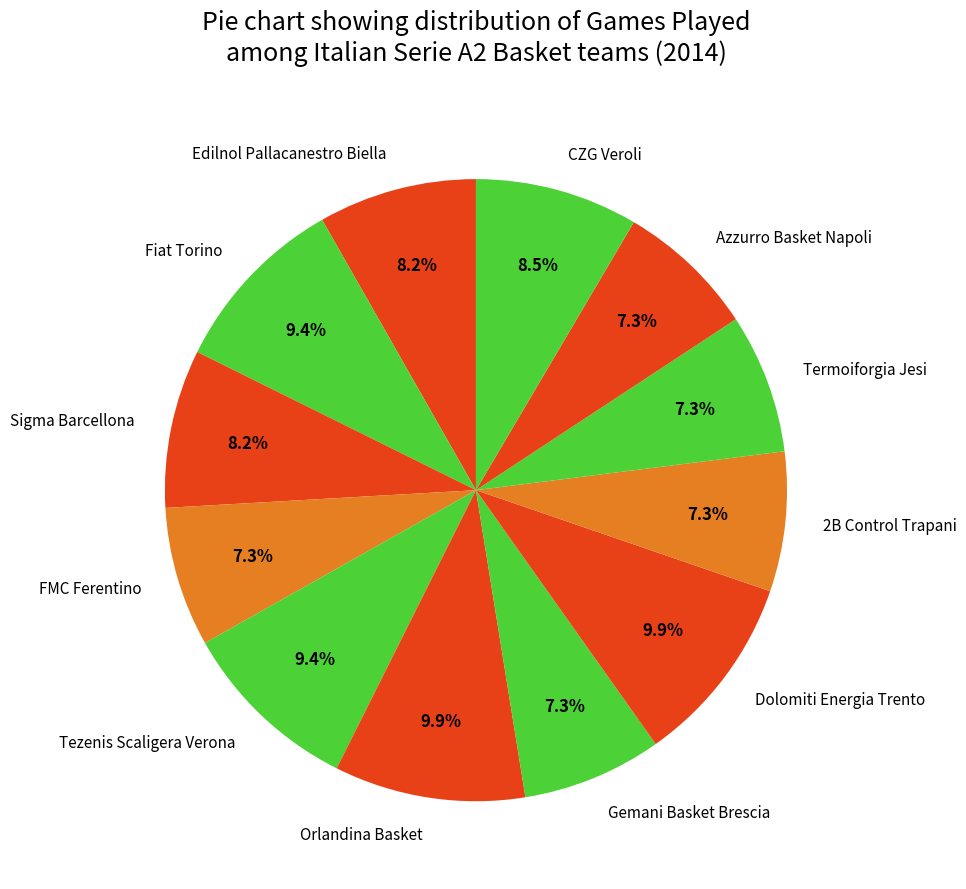

True or false: Azzurro Basket Napoli accounts for 7% of the total.

True